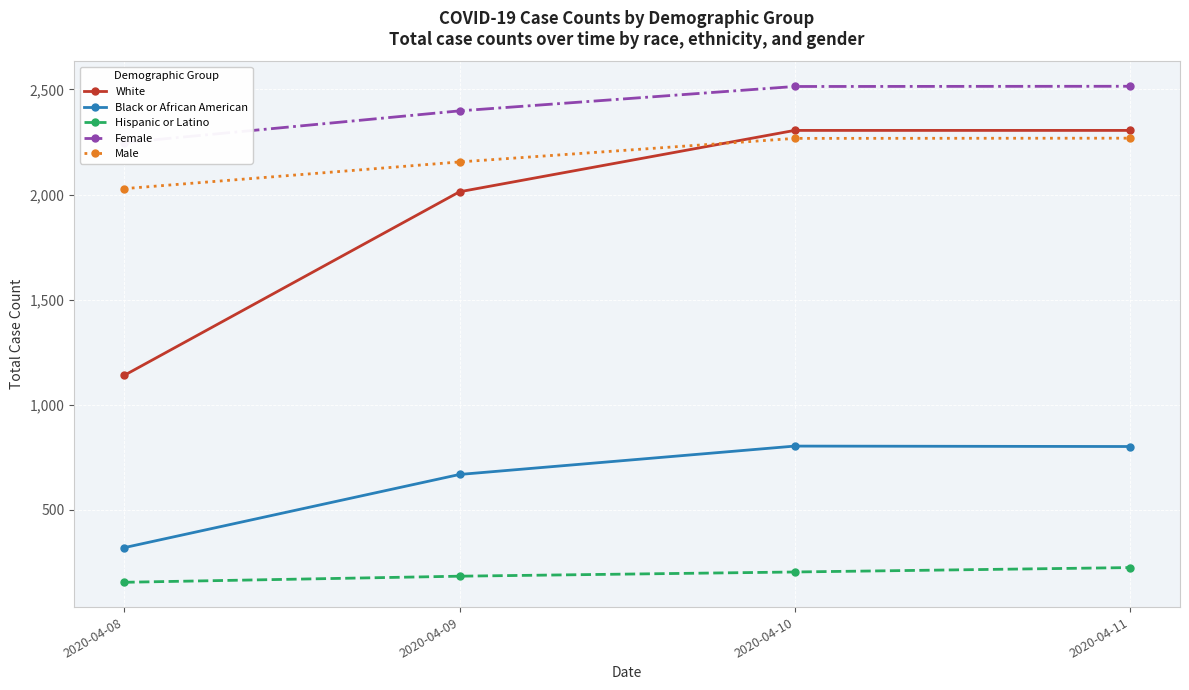

What are all the series names shown in the legend?

White, Black or African American, Hispanic or Latino, Female, Male